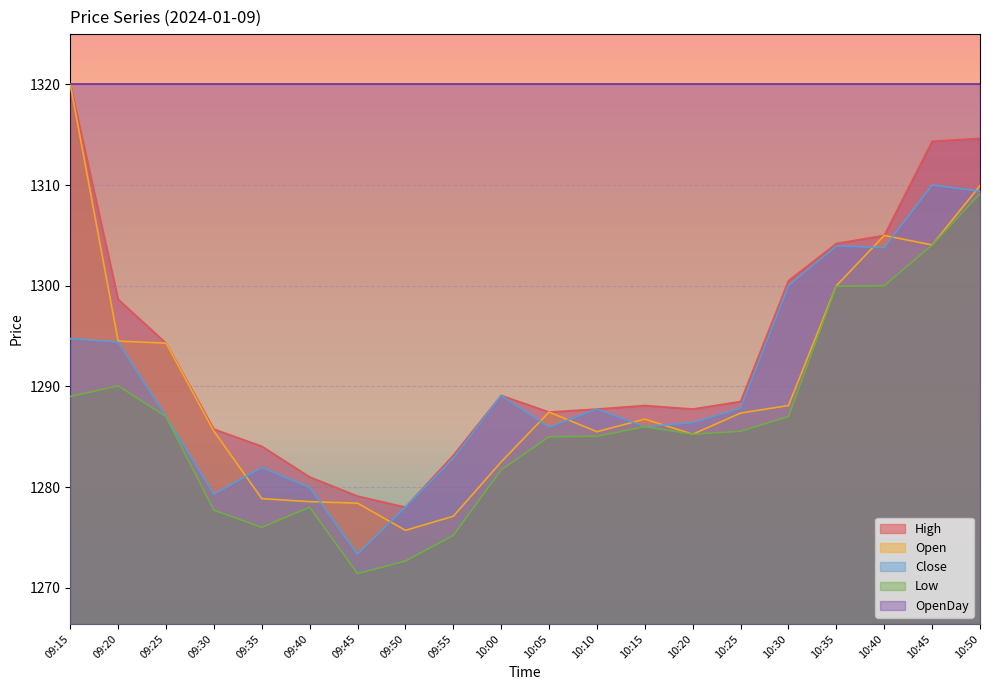

Where does the High series first go above 1288?

09:15